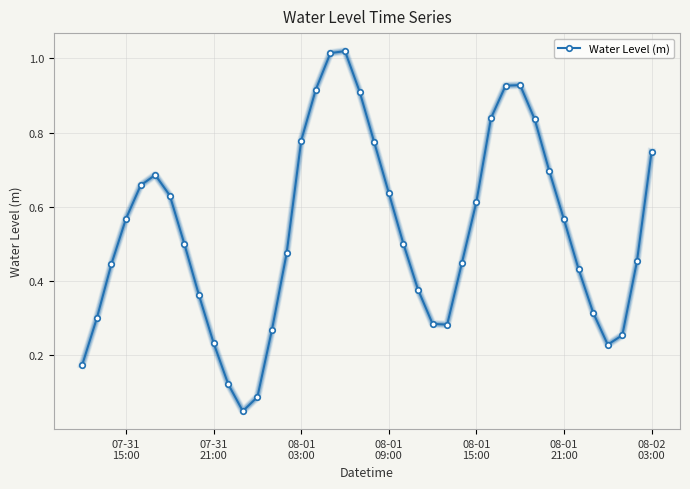

True or false: the data has more than 0 interior local peaks.

True